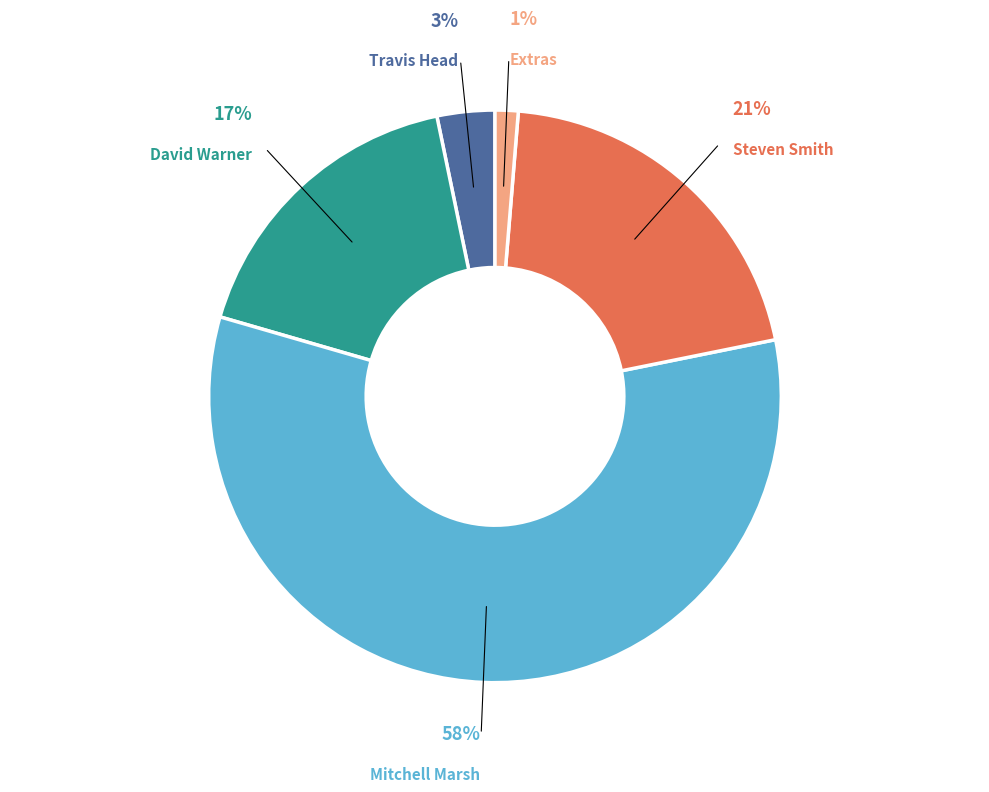

To the nearest percent, what is the average slice percentage?

20%